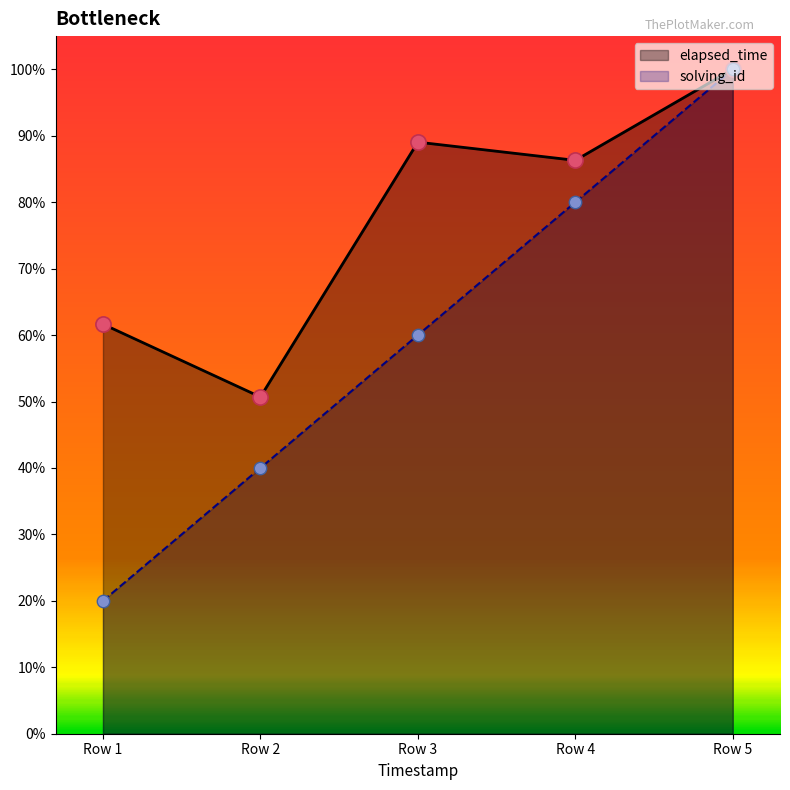

What is the total value across all series at Row 1?

81.6